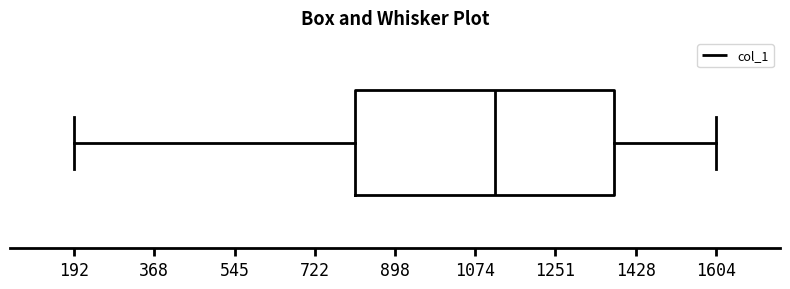

Transcribe this box plot: give where the median line is, the range the box spans, and where the two whiskers end, as read against the x-axis. The values are not printed on the chart, so give them approximately, as read against the axis.

median 1120, box 820 to 1380, whiskers 200 to 1600